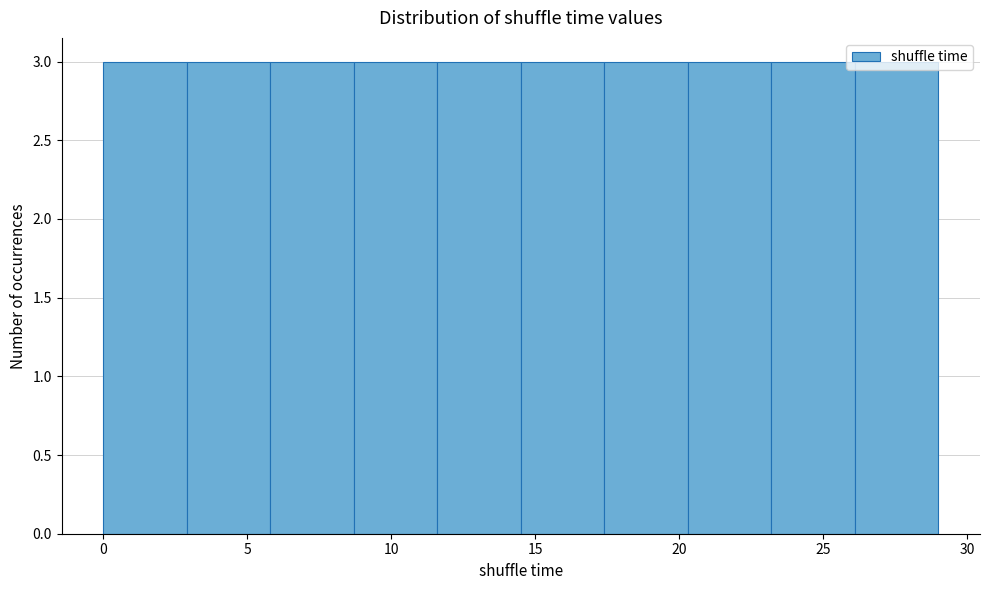

What is the height of the bar covering 5.8 to 8.7 on the x-axis? Neither the bar edges nor the heights are printed on the chart, so give them approximately, as read against the axes.

3